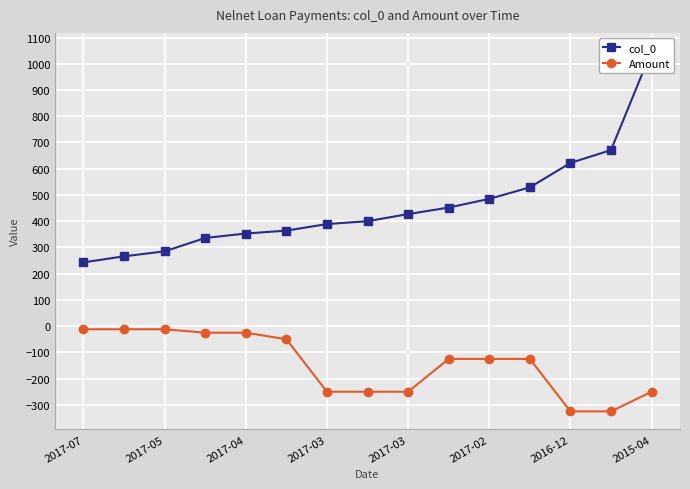

True or false: Amount and col_0 cross at least once.

False